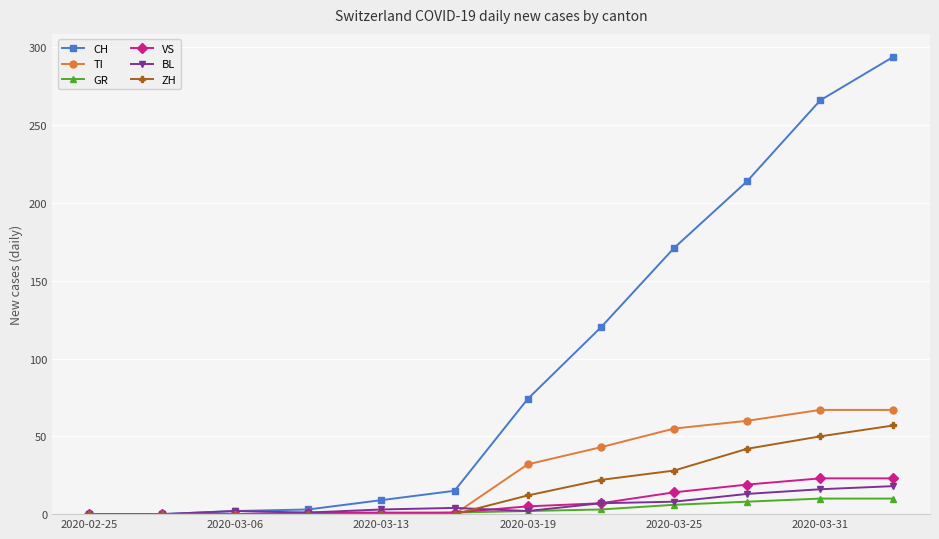

What is the maximum value for VS?

23